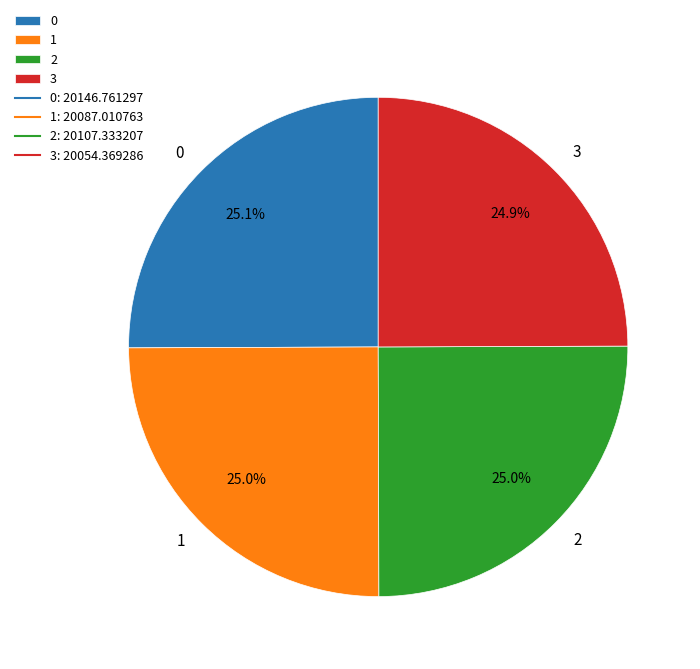

What percentage is the 0 slice, to the nearest percent?

25%